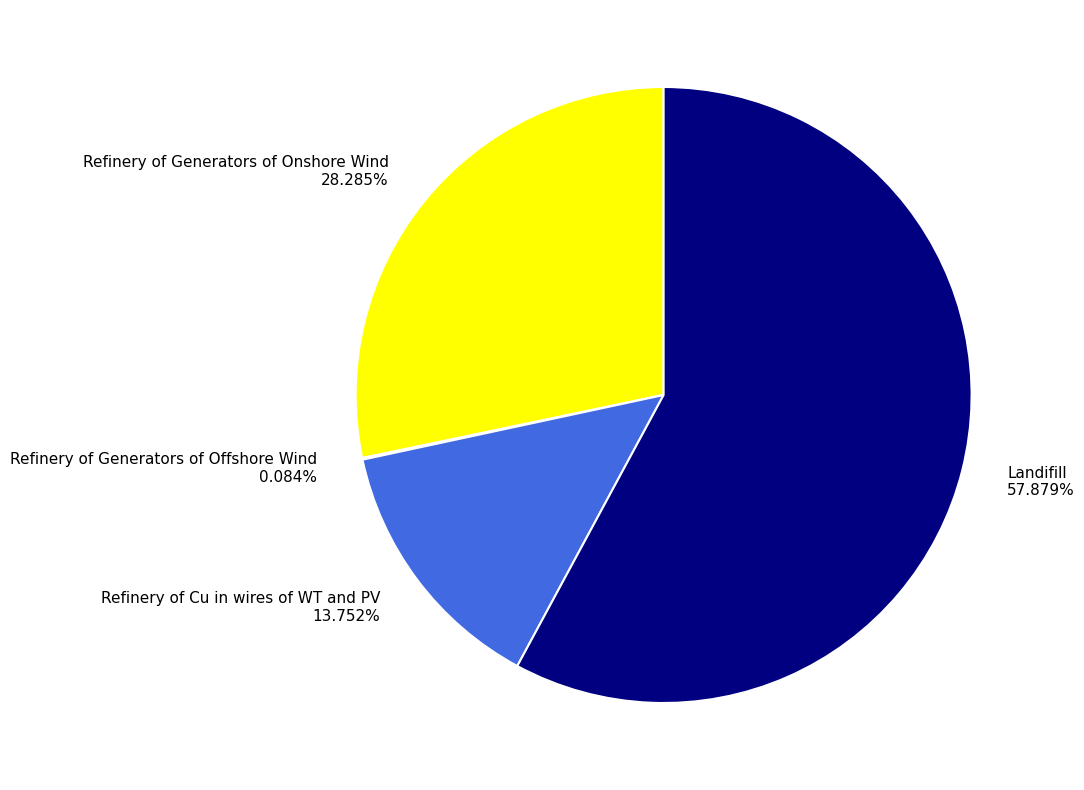

Combined, do Refinery of Generators of Onshore Wind and Refinery of Cu in wires of WT and PV account for over 50%?

No